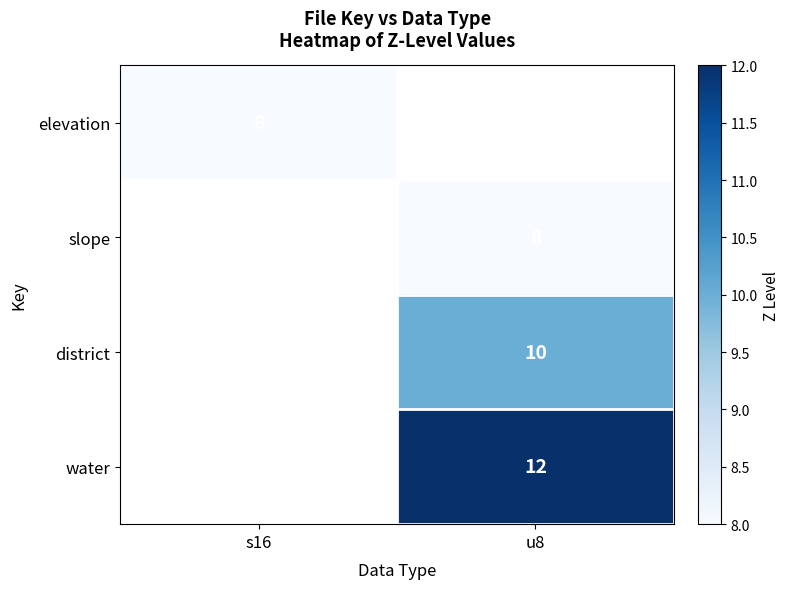

Is the value of district at u8 greater than the value of elevation at s16?

Yes